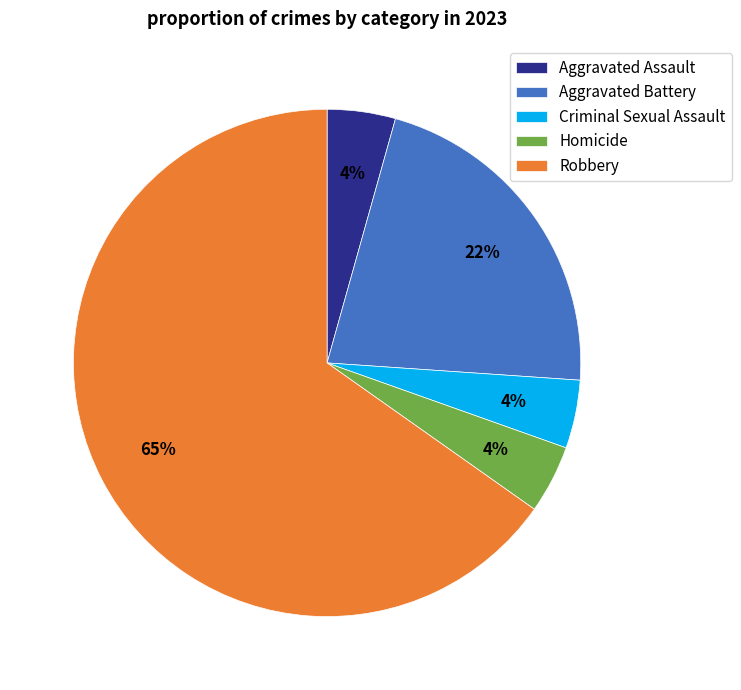

To the nearest percent, what is the combined percentage of Criminal Sexual Assault and Robbery?

70%